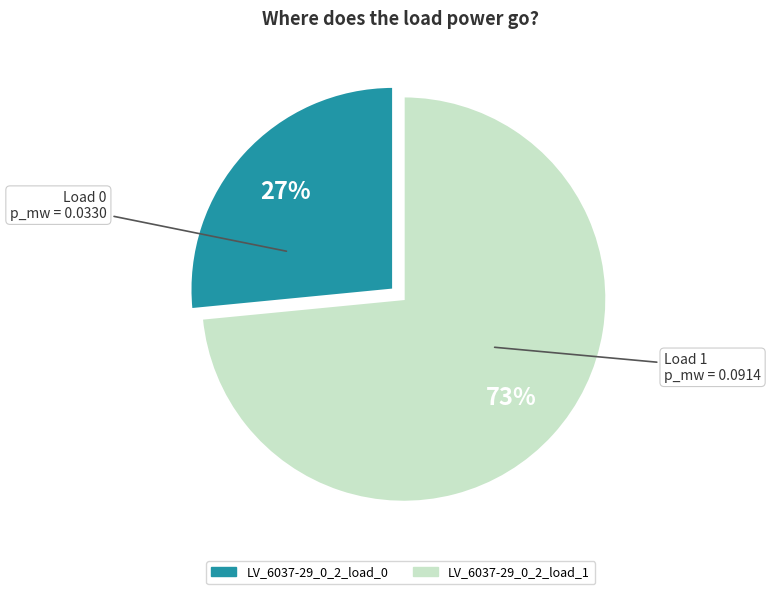

Is it true that LV_6037-29_0_2_load_0 is 16% of the pie?

False